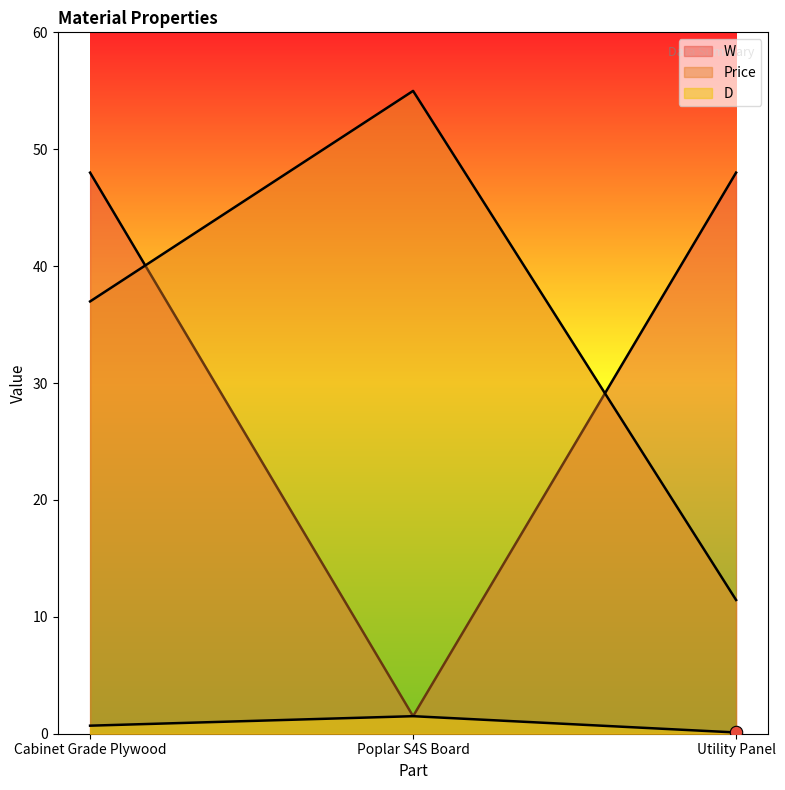

Which series contains the highest Y value?

Price